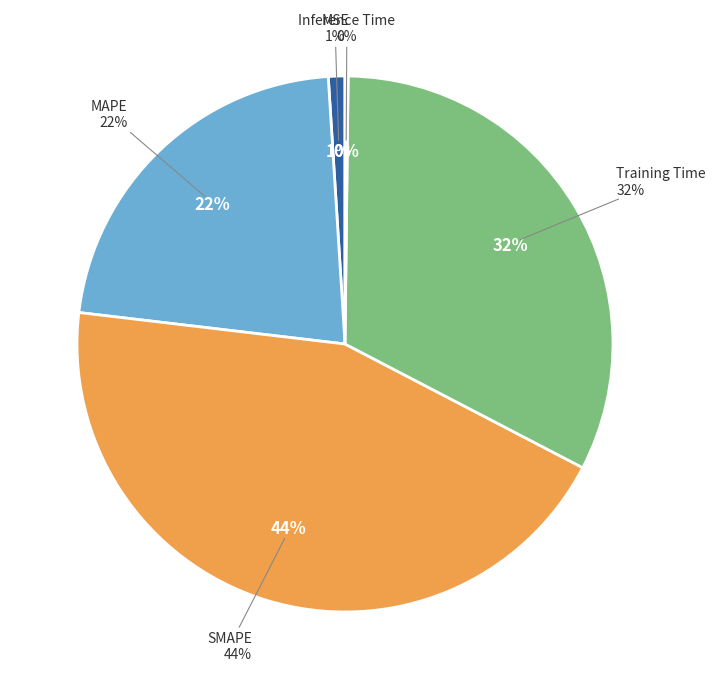

Is it true that MAPE is 17% of the pie?

False